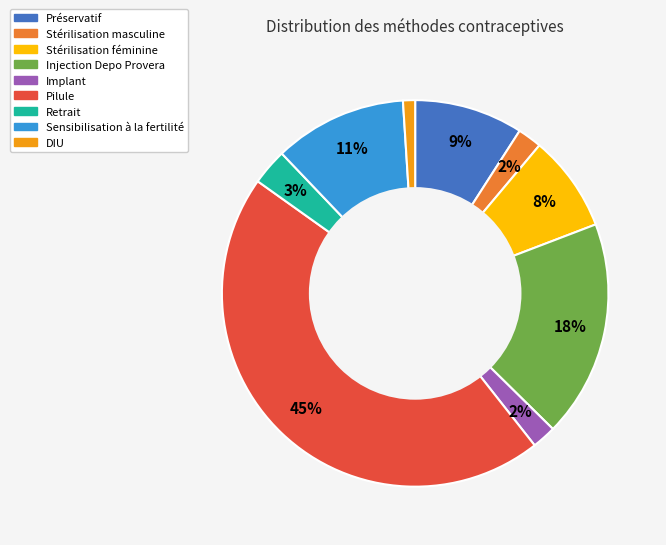

What percentage is the Stérilisation féminine slice, to the nearest percent?

8%